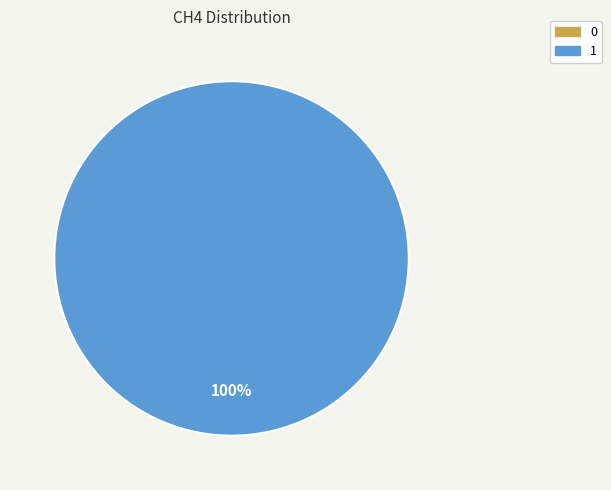

What percentage is the 1 slice, to the nearest percent?

100%